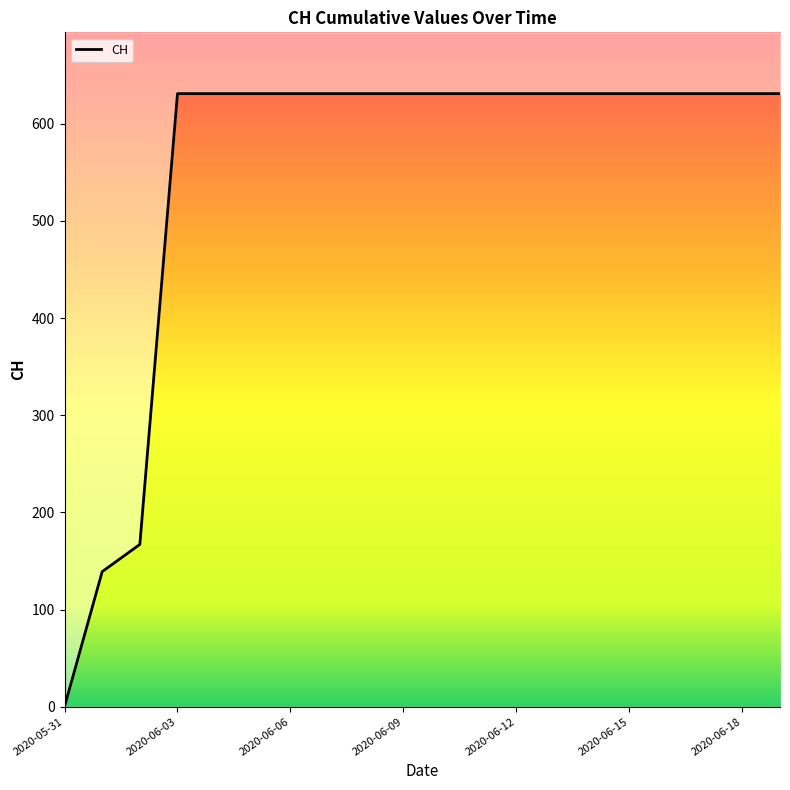

How many lines are shown in the chart?

1